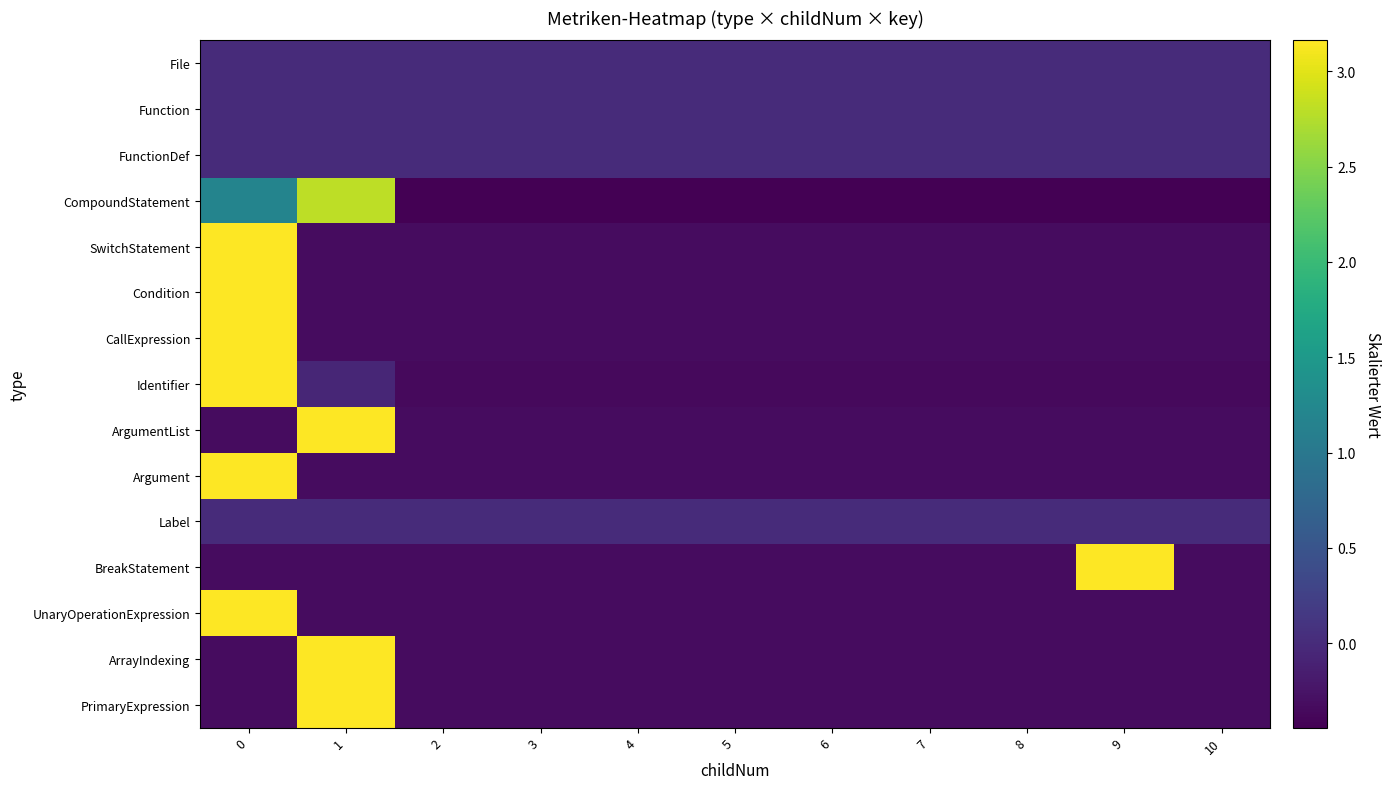

Reading left to right, transcribe all the data shown in this chart.

row_0: 0=0.0	1=0.0	2=0.0	3=0.0	4=0.0	5=0.0	6=0.0	7=0.0	8=0.0	9=0.0	10=0.0
row_1: 0=0.0	1=0.0	2=0.0	3=0.0	4=0.0	5=0.0	6=0.0	7=0.0	8=0.0	9=0.0	10=0.0
row_2: 0=0.0	1=0.0	2=0.0	3=0.0	4=0.0	5=0.0	6=0.0	7=0.0	8=0.0	9=0.0	10=0.0
row_3: 0=1.2	1=2.8	2=-0.4	3=-0.4	4=-0.4	5=-0.4	6=-0.4	7=-0.4	8=-0.4	9=-0.4	10=-0.4
row_4: 0=3.2	1=-0.3	2=-0.3	3=-0.3	4=-0.3	5=-0.3	6=-0.3	7=-0.3	8=-0.3	9=-0.3	10=-0.3
row_5: 0=3.2	1=-0.3	2=-0.3	3=-0.3	4=-0.3	5=-0.3	6=-0.3	7=-0.3	8=-0.3	9=-0.3	10=-0.3
row_6: 0=3.2	1=-0.3	2=-0.3	3=-0.3	4=-0.3	5=-0.3	6=-0.3	7=-0.3	8=-0.3	9=-0.3	10=-0.3
row_7: 0=3.2	1=-0.1	2=-0.3	3=-0.3	4=-0.3	5=-0.3	6=-0.3	7=-0.3	8=-0.3	9=-0.3	10=-0.3
row_8: 0=-0.3	1=3.2	2=-0.3	3=-0.3	4=-0.3	5=-0.3	6=-0.3	7=-0.3	8=-0.3	9=-0.3	10=-0.3
row_9: 0=3.2	1=-0.3	2=-0.3	3=-0.3	4=-0.3	5=-0.3	6=-0.3	7=-0.3	8=-0.3	9=-0.3	10=-0.3
row_10: 0=0.0	1=0.0	2=0.0	3=0.0	4=0.0	5=0.0	6=0.0	7=0.0	8=0.0	9=0.0	10=0.0
row_11: 0=-0.3	1=-0.3	2=-0.3	3=-0.3	4=-0.3	5=-0.3	6=-0.3	7=-0.3	8=-0.3	9=3.2	10=-0.3
row_12: 0=3.2	1=-0.3	2=-0.3	3=-0.3	4=-0.3	5=-0.3	6=-0.3	7=-0.3	8=-0.3	9=-0.3	10=-0.3
row_13: 0=-0.3	1=3.2	2=-0.3	3=-0.3	4=-0.3	5=-0.3	6=-0.3	7=-0.3	8=-0.3	9=-0.3	10=-0.3
row_14: 0=-0.3	1=3.2	2=-0.3	3=-0.3	4=-0.3	5=-0.3	6=-0.3	7=-0.3	8=-0.3	9=-0.3	10=-0.3